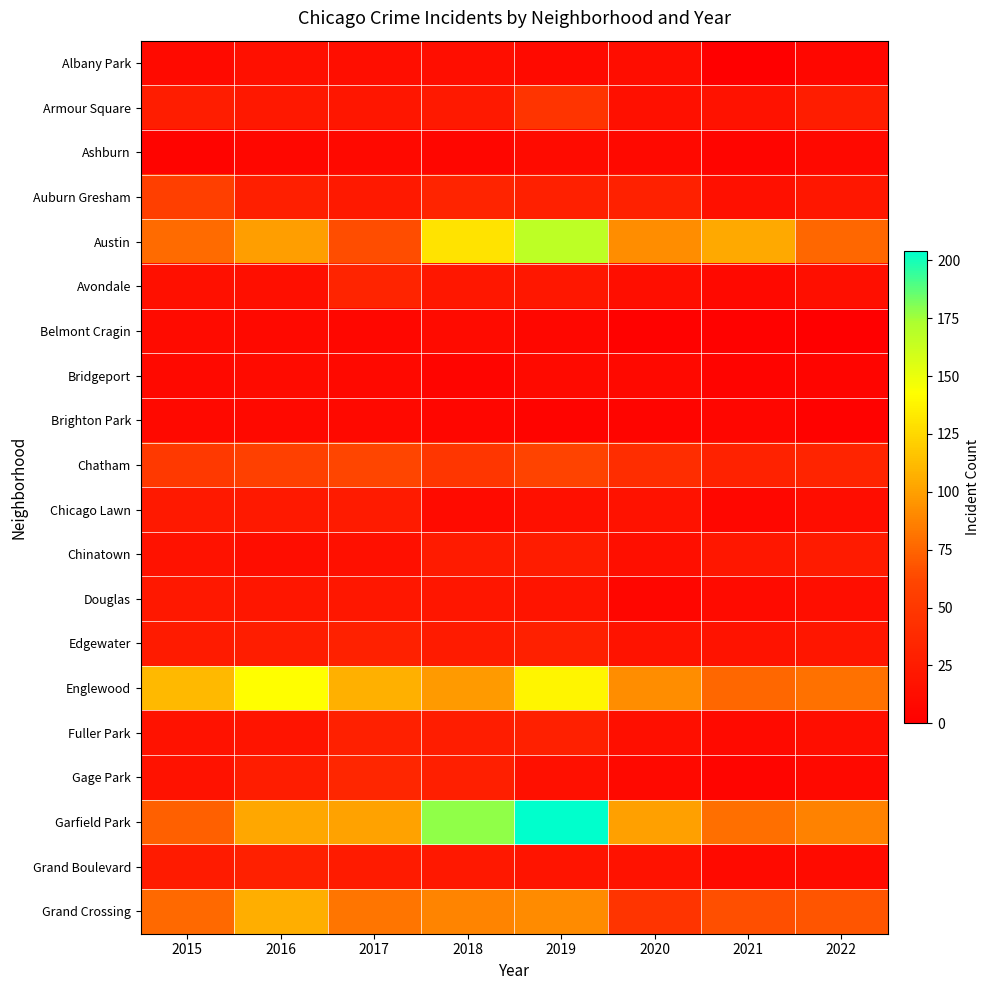

Reading left to right, extract all data points from this chart.

Albany Park: 2015=10	2016=15	2017=13	2018=13	2019=10	2020=12	2021=1	2022=7
Armour Square: 2015=27	2016=22	2017=20	2018=23	2019=47	2020=15	2021=16	2022=27
Ashburn: 2015=4	2016=7	2017=8	2018=6	2019=11	2020=8	2021=5	2022=8
Auburn Gresham: 2015=56	2016=28	2017=23	2018=33	2019=29	2020=30	2021=15	2022=21
Austin: 2015=78	2016=99	2017=65	2018=130	2019=167	2020=92	2021=104	2022=76
Avondale: 2015=15	2016=14	2017=33	2018=21	2019=21	2020=13	2021=8	2022=14
Belmont Cragin: 2015=11	2016=9	2017=7	2018=11	2019=7	2020=3	2021=3	2022=0
Bridgeport: 2015=9	2016=11	2017=9	2018=5	2019=10	2020=8	2021=4	2022=5
Brighton Park: 2015=8	2016=8	2017=8	2018=6	2019=4	2020=5	2021=6	2022=3
Chatham: 2015=51	2016=57	2017=62	2018=48	2019=60	2020=40	2021=31	2022=32
Chicago Lawn: 2015=23	2016=23	2017=25	2018=11	2019=15	2020=17	2021=7	2022=12
Chinatown: 2015=17	2016=12	2017=15	2018=25	2019=26	2020=14	2021=21	2022=24
Douglas: 2015=22	2016=20	2017=21	2018=20	2019=19	2020=6	2021=11	2022=13
Edgewater: 2015=24	2016=27	2017=30	2018=25	2019=29	2020=18	2021=18	2022=20
Englewood: 2015=111	2016=142	2017=107	2018=98	2019=138	2020=92	2021=76	2022=80
Fuller Park: 2015=16	2016=19	2017=29	2018=27	2019=29	2020=14	2021=10	2022=13
Gage Park: 2015=17	2016=27	2017=35	2018=28	2019=15	2020=9	2021=5	2022=9
Garfield Park: 2015=73	2016=103	2017=101	2018=178	2019=204	2020=100	2021=79	2022=87
Grand Boulevard: 2015=24	2016=29	2017=25	2018=22	2019=19	2020=16	2021=10	2022=11
Grand Crossing: 2015=77	2016=106	2017=82	2018=88	2019=91	2020=47	2021=66	2022=68